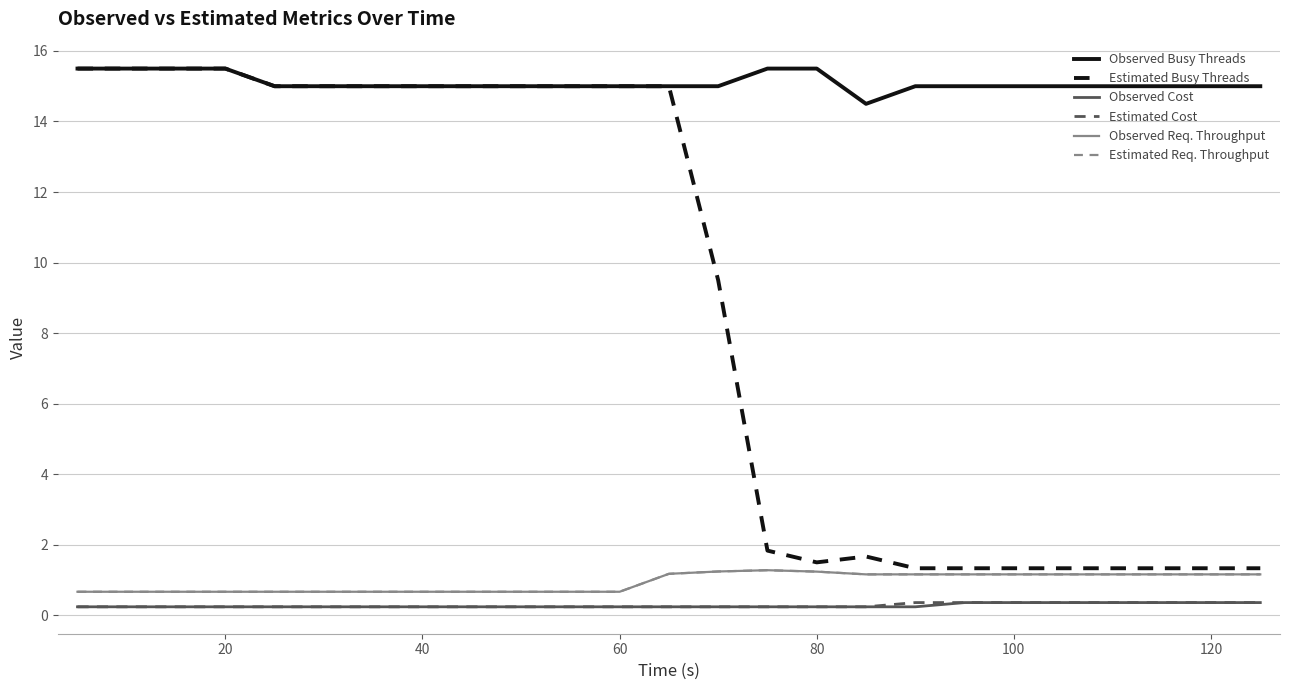

Is this an area chart (filled region under the line)?

No